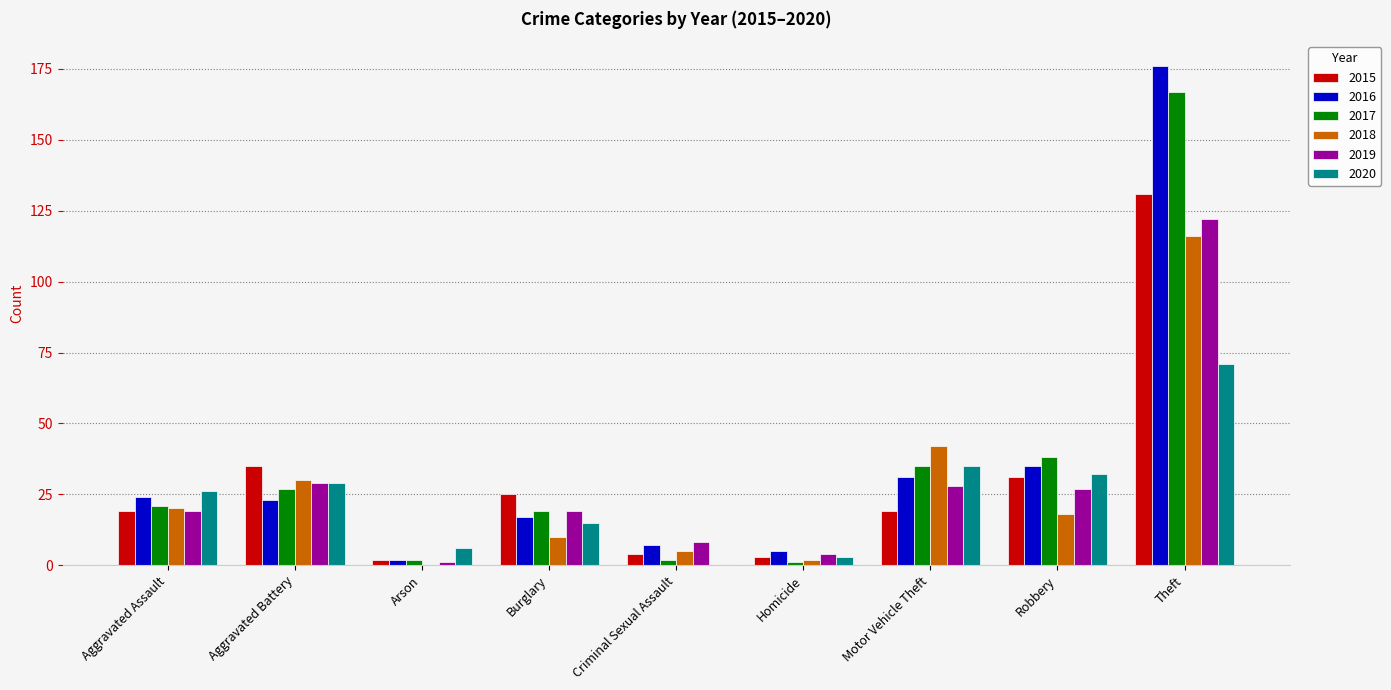

What is the total value across all series at Aggravated Battery?

173